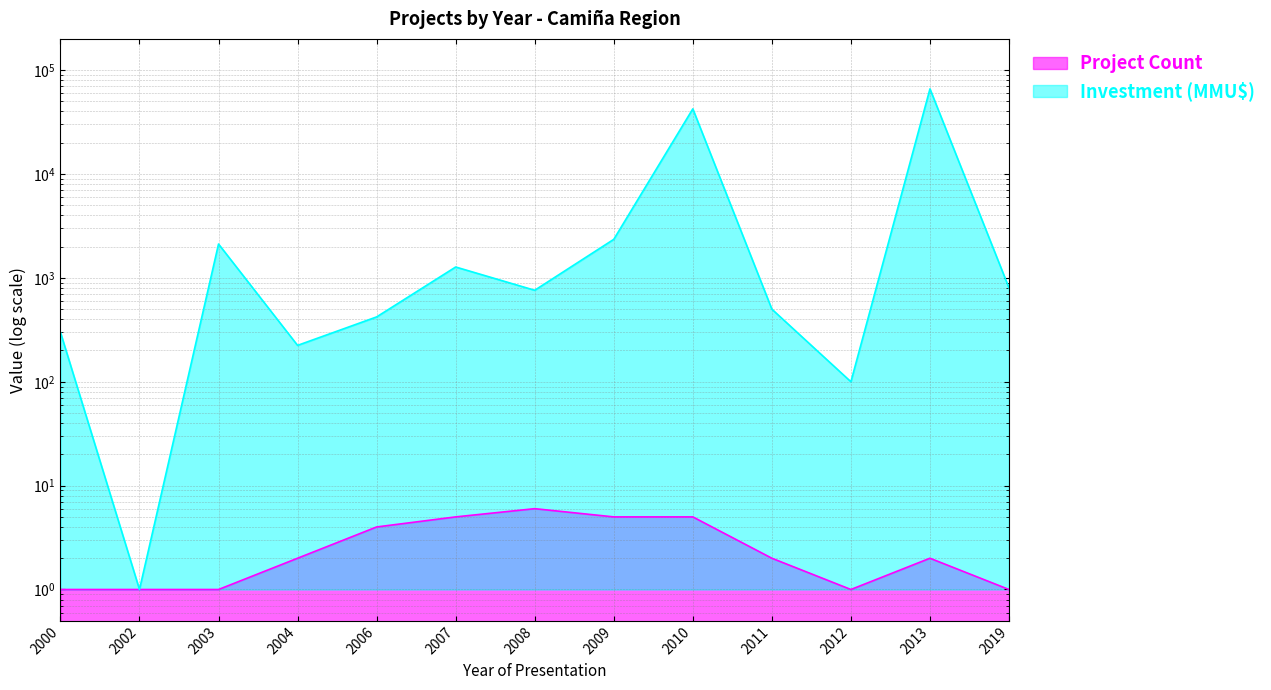

Rank the categories by Project Count value from lowest to highest.

2000, 2002, 2003, 2012, 2019, 2004, 2011, 2013, 2006, 2007, 2009, 2010, 2008